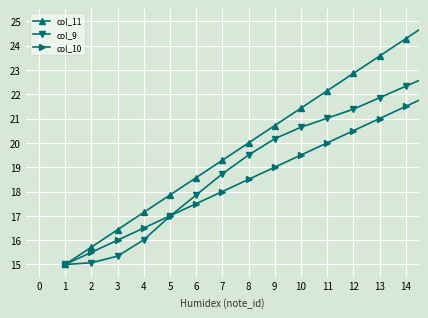

List the series in order of their peak value, lowest first.

col_10, col_9, col_11